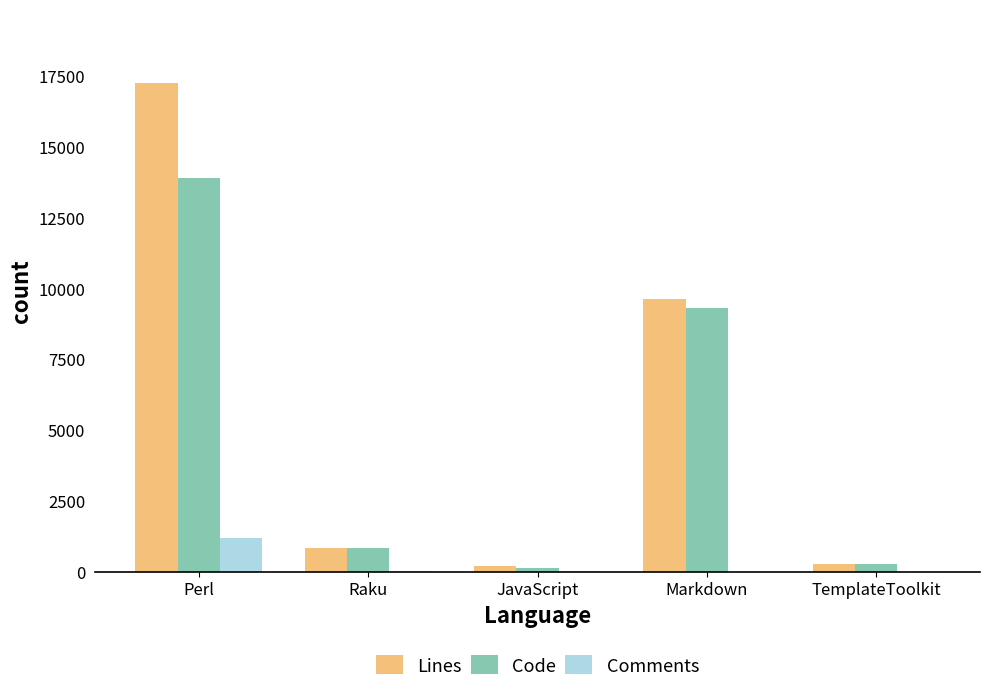

Are the bars horizontal?

No